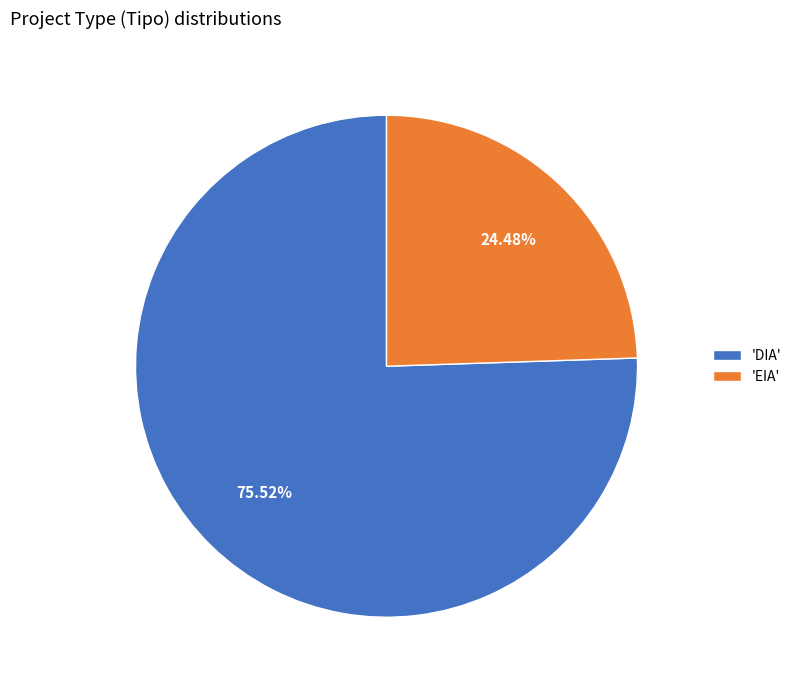

What is the ratio of the value at 'DIA' to the value at 'EIA'?

3.1